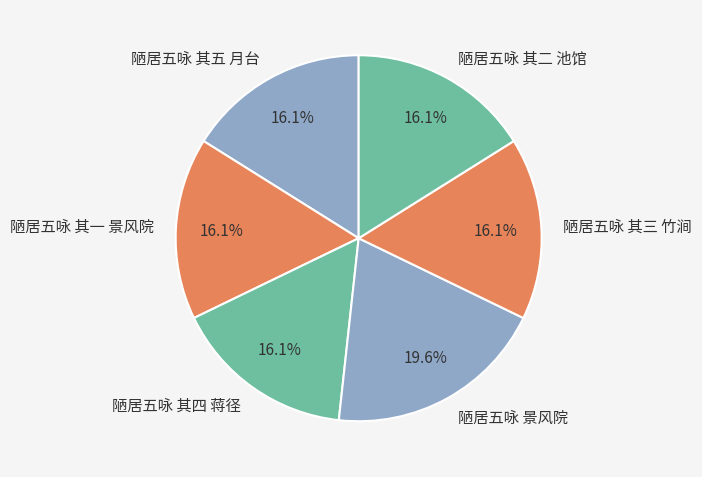

Approximately how many times larger is the value at 陋居五咏 其一 景风院 compared to 陋居五咏 其三 竹涧?

1.0